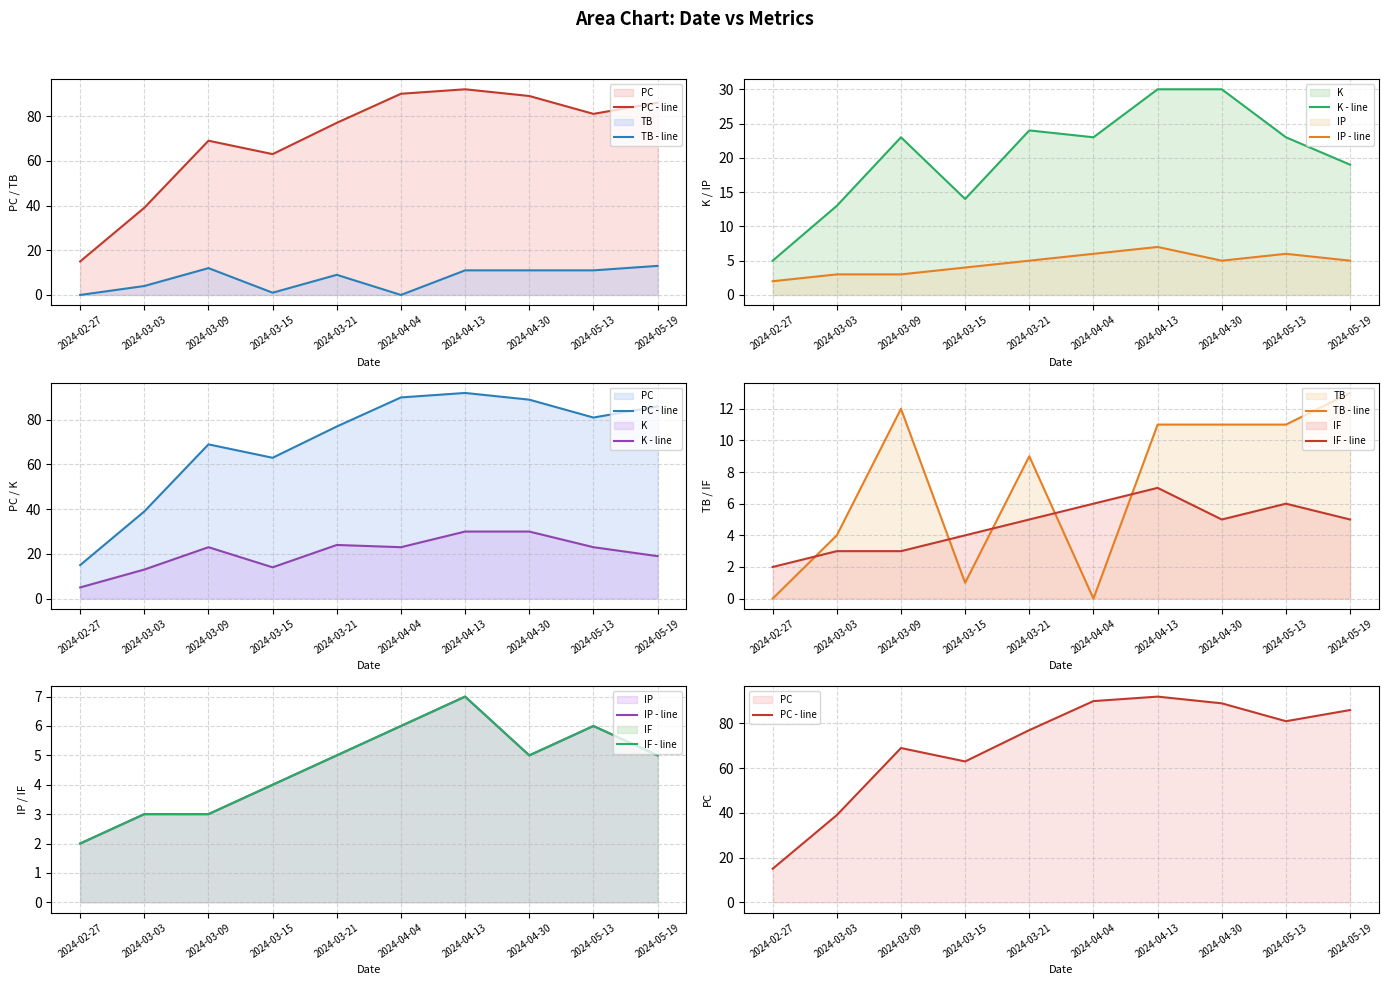

Where is the first local maximum for K - line?

2024-03-09